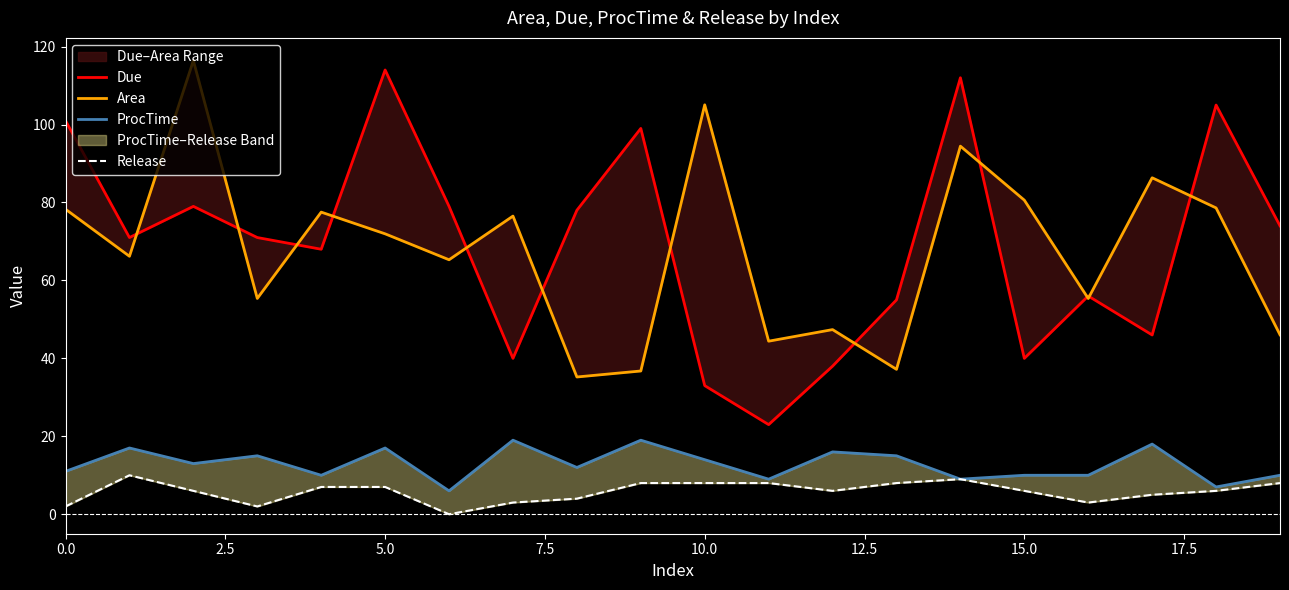

How many interior local valleys does the Due series have?

6